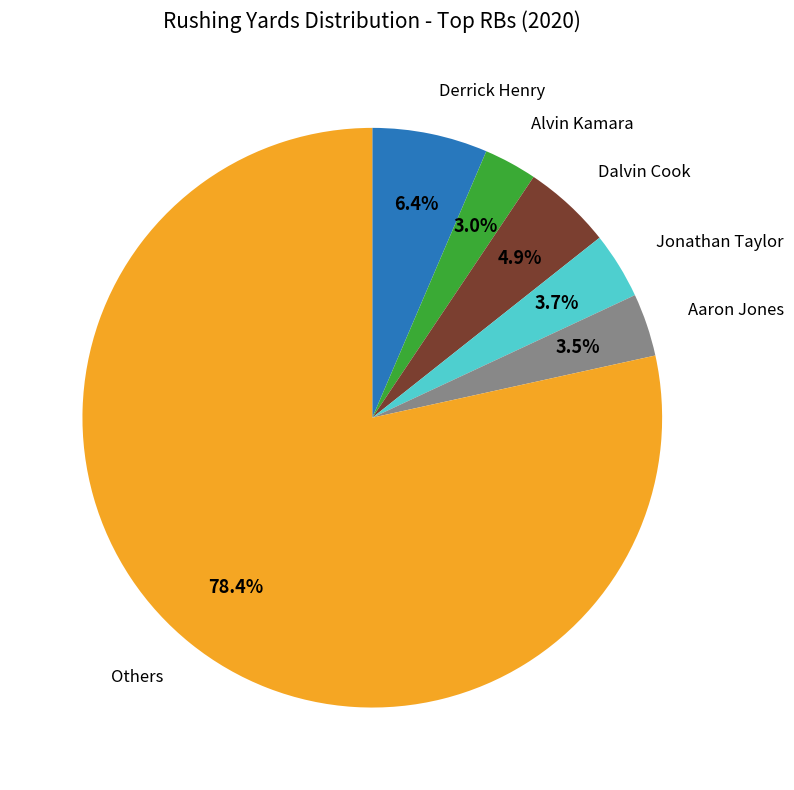

How many segments does this pie chart have?

6